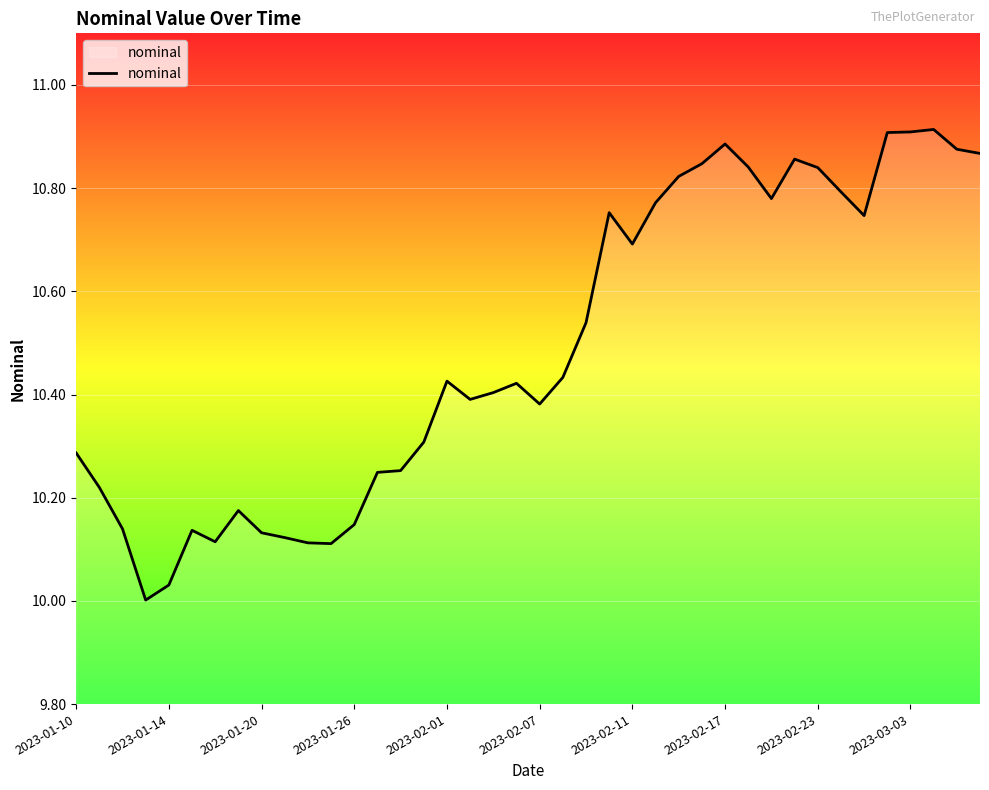

What is the difference between the maximum and minimum values?

0.9